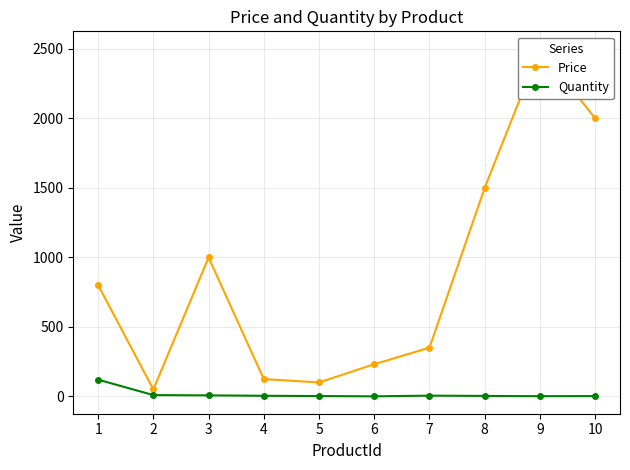

Reading left to right, list all the values displayed in this chart.

Price: 1=800	2=50	3=999	4=124	5=100	6=231	7=350	8=1500	9=2500	10=2000
Quantity: 1=120	2=9	3=7	4=4	5=2	6=0	7=5	8=3	9=1	10=2